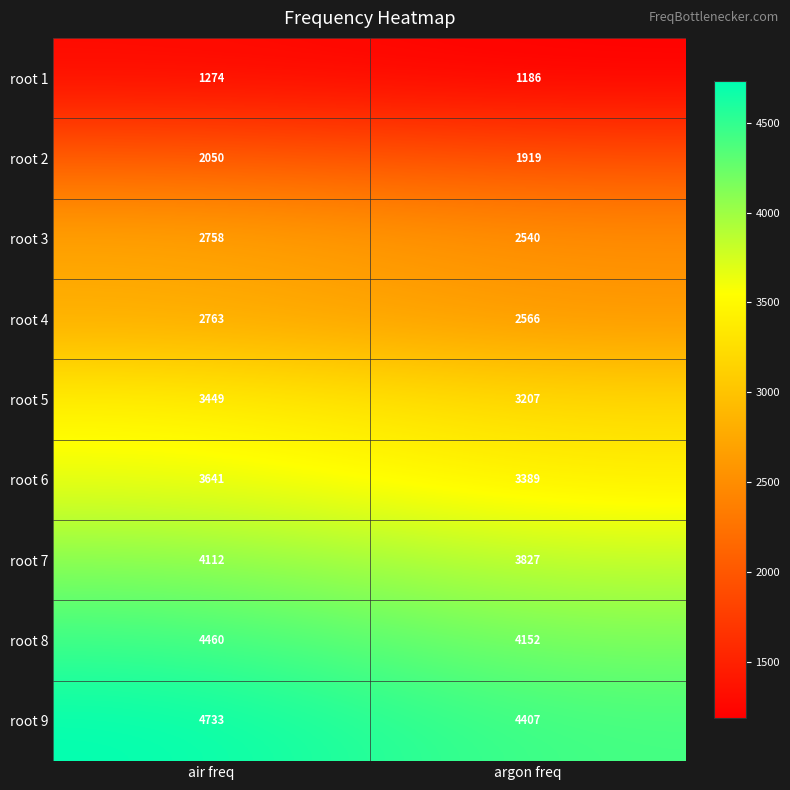

What is the lowest value of the root 9 series?

4407